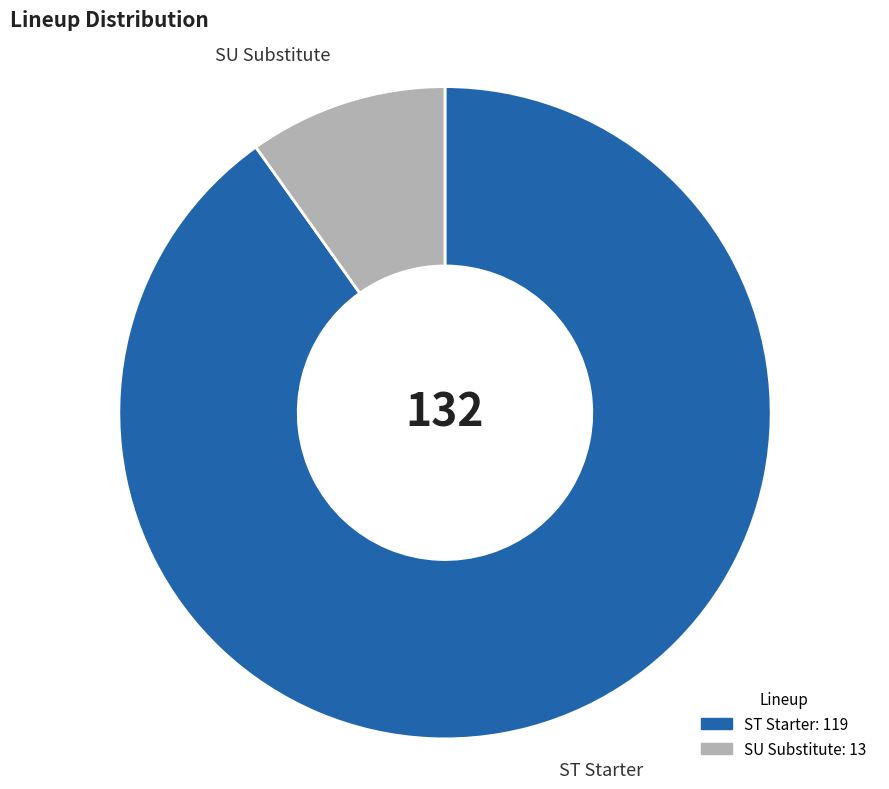

The ST Starter slice represents 90% of the pie. True or false?

True